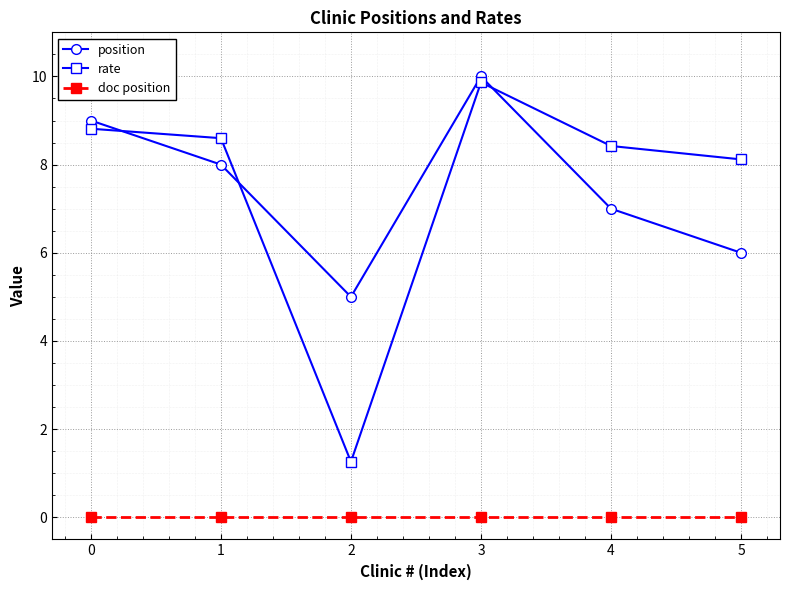

At which label is position closest to 7?

4